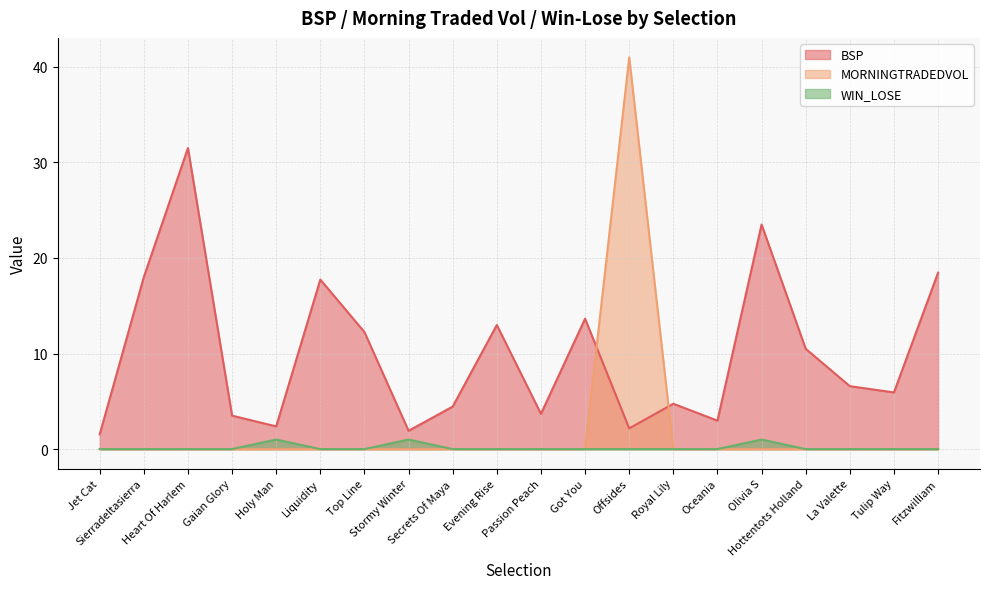

Rank the series at Hottentots Holland from lowest to highest value.

MORNINGTRADEDVOL, WIN_LOSE, BSP